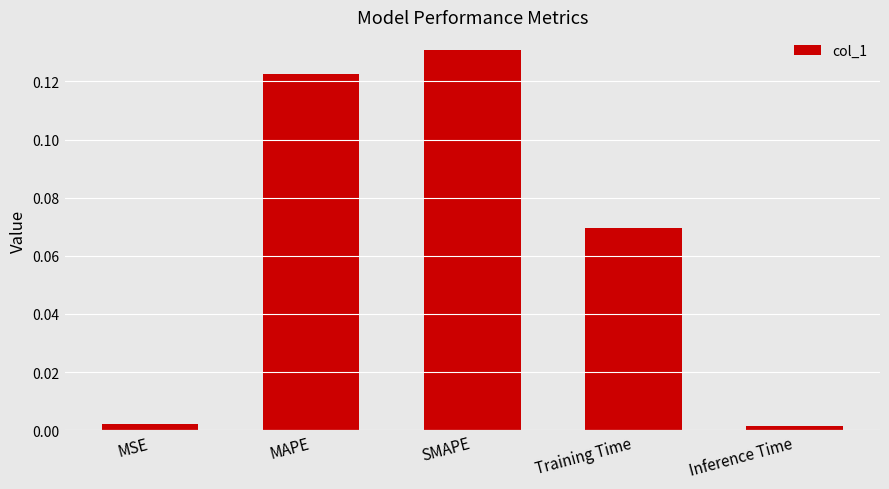

At which category does the chart reach its peak across all series?

SMAPE